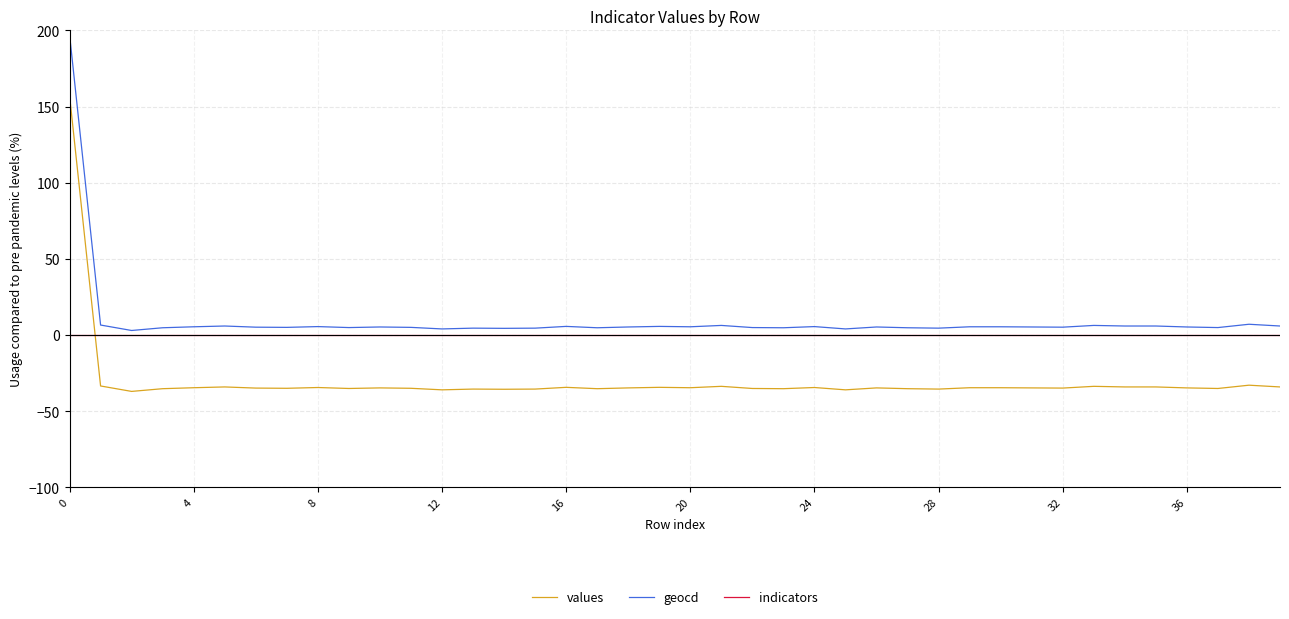

Which series has the widest spread of values?

geocd